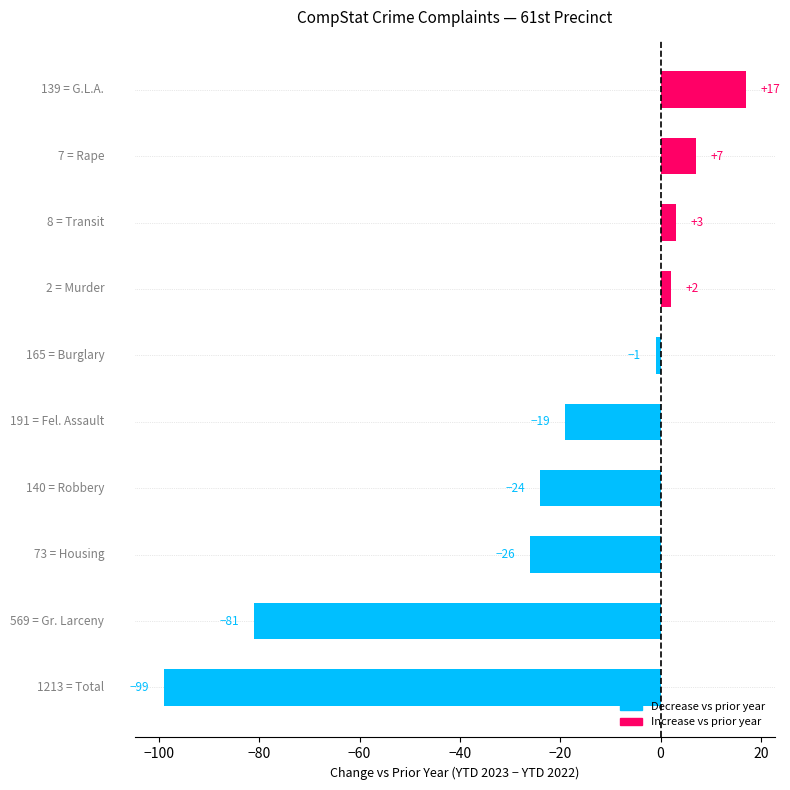

What is the average value?

-22